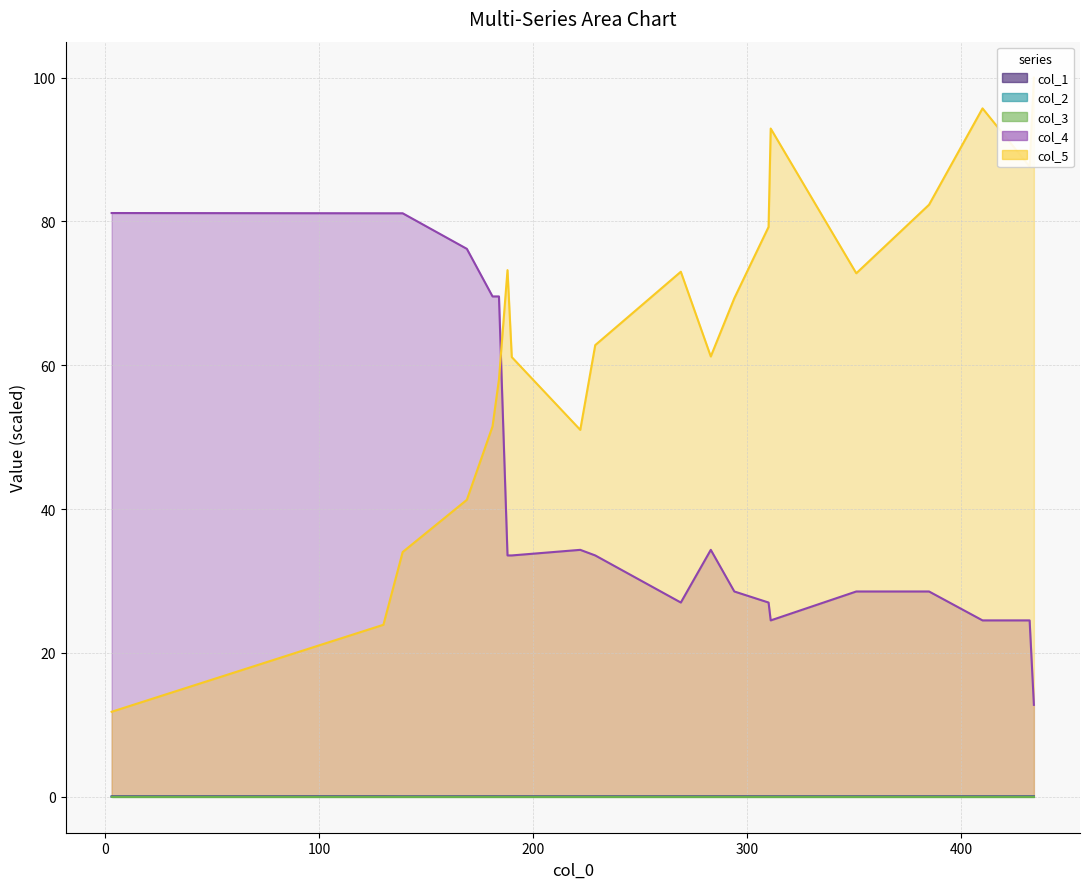

What is the minimum value for col_4?

12.8